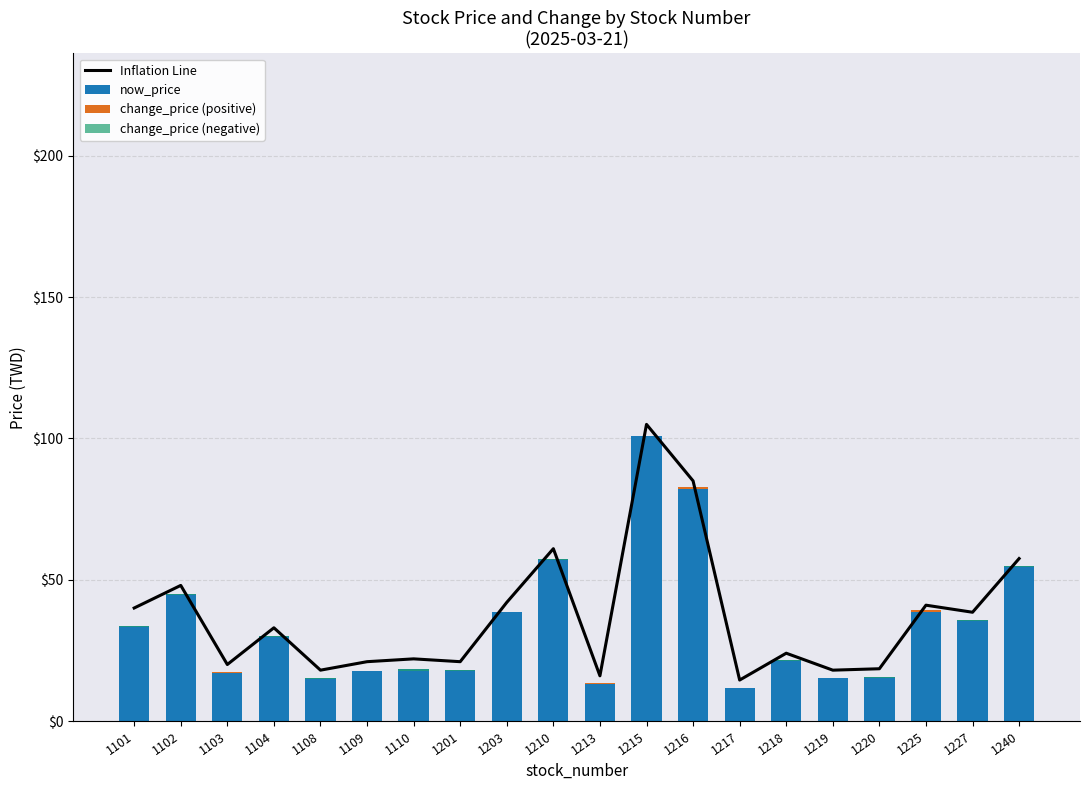

Reading right to left, list all the values displayed in this chart.

Inflation Line: 57.5	38.5	41.0	18.5	18.0	24.0	14.5	85.0	105.0	16.0	61.0	42.0	21.0	22.0	21.0	18.0	33.0	20.0	48.0	40.0
now_price: 54.7	35.7	38.5	15.5	15.1	21.5	11.8	82.1	101.0	13.2	57.5	38.5	17.9	18.4	17.9	15.1	30.1	16.9	45.1	33.5
change_price (positive): 0.0	0.0	0.9	0.0	0.0	0.0	0.0	0.8	0.0	0.1	0.0	0.0	0.0	0.0	0.0	0.0	0.0	0.5	0.0	0.0
change_price (negative): 0.2	0.2	0.0	0.1	0.0	0.1	0.0	0.0	0.0	0.0	0.5	0.0	0.0	0.6	0.1	0.1	0.2	0.0	0.4	0.2